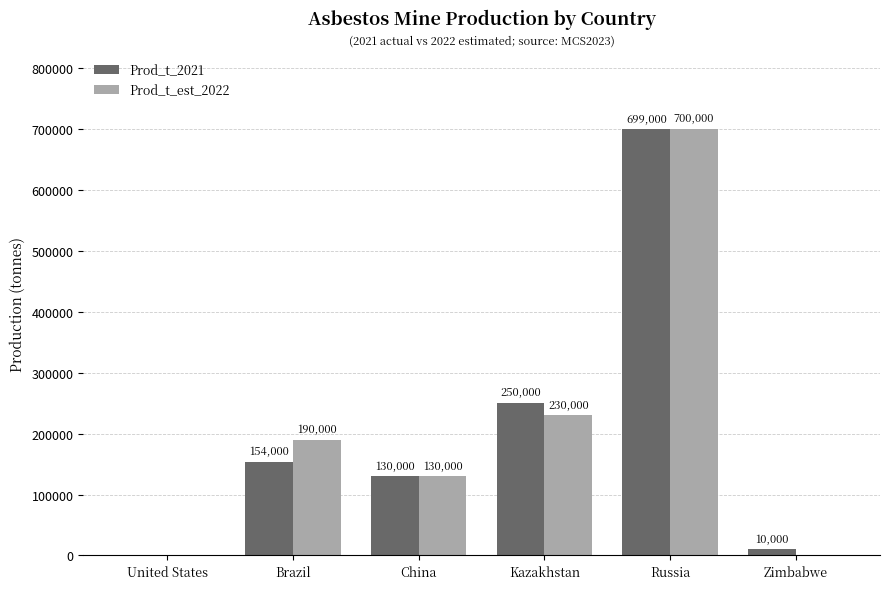

Reading left to right, list all the values displayed in this chart.

Prod_t_2021: United States=0	Brazil=154000	China=130000	Kazakhstan=250000	Russia=699000	Zimbabwe=10000
Prod_t_est_2022: United States=0	Brazil=190000	China=130000	Kazakhstan=230000	Russia=700000	Zimbabwe=0